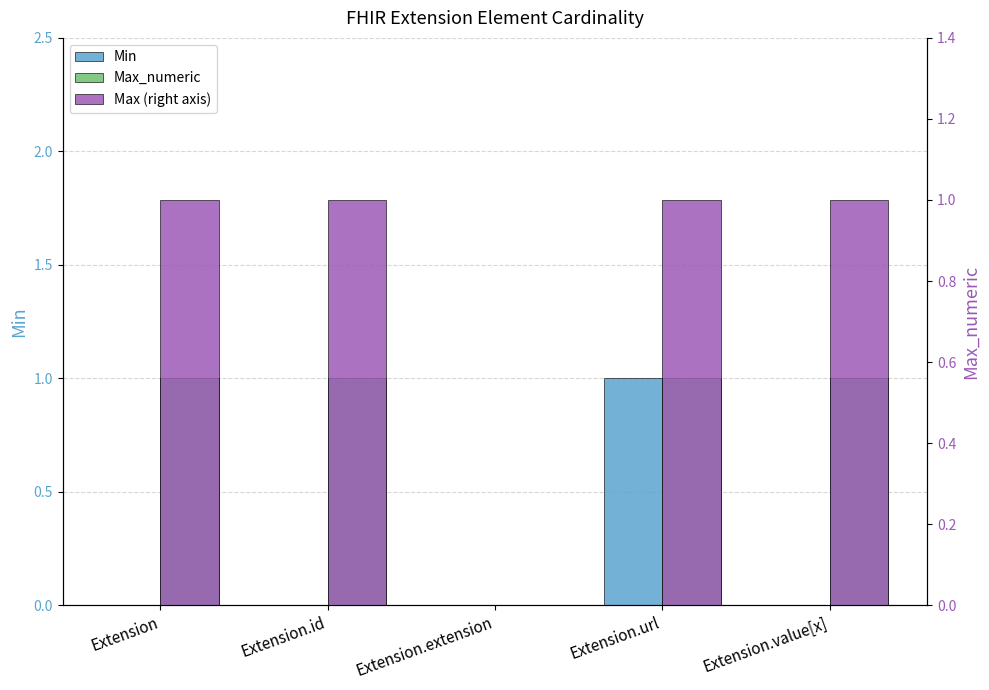

At which label does Max_numeric reach its peak?

Extension